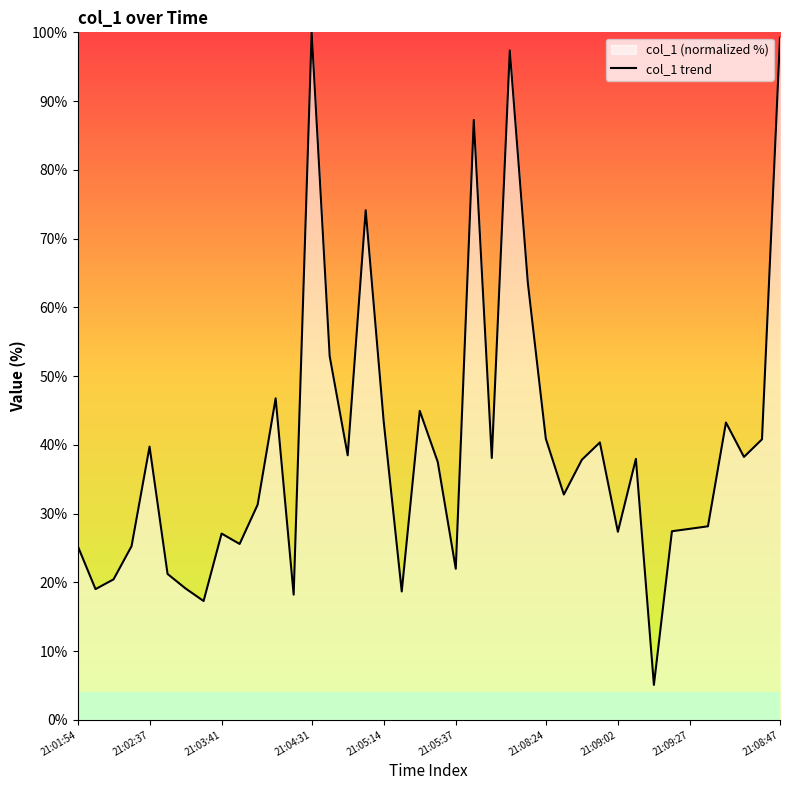

What is the difference between the maximum and minimum values?

94.9